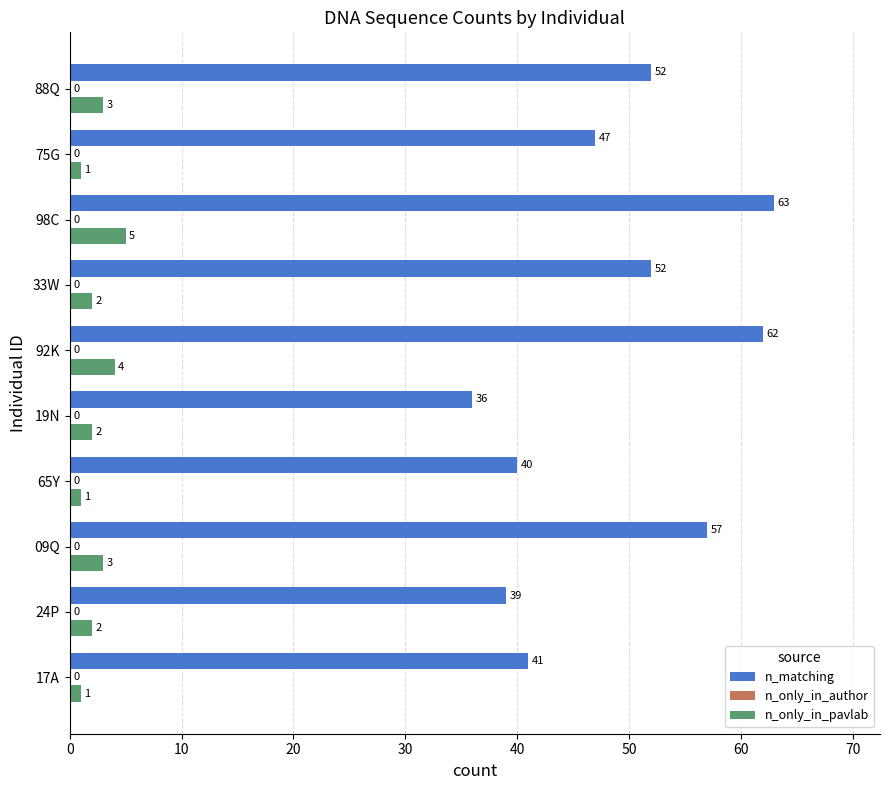

What is the sum of the n_only_in_pavlab values at 98C and 33W?

7